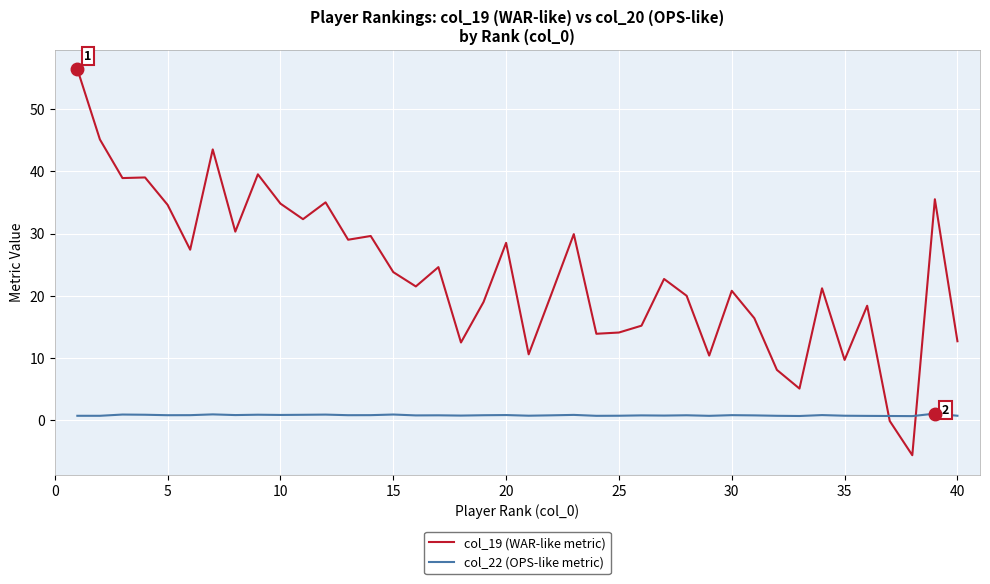

List the series in order of their overall mean, lowest first.

col_22 (OPS-like metric), col_19 (WAR-like metric)